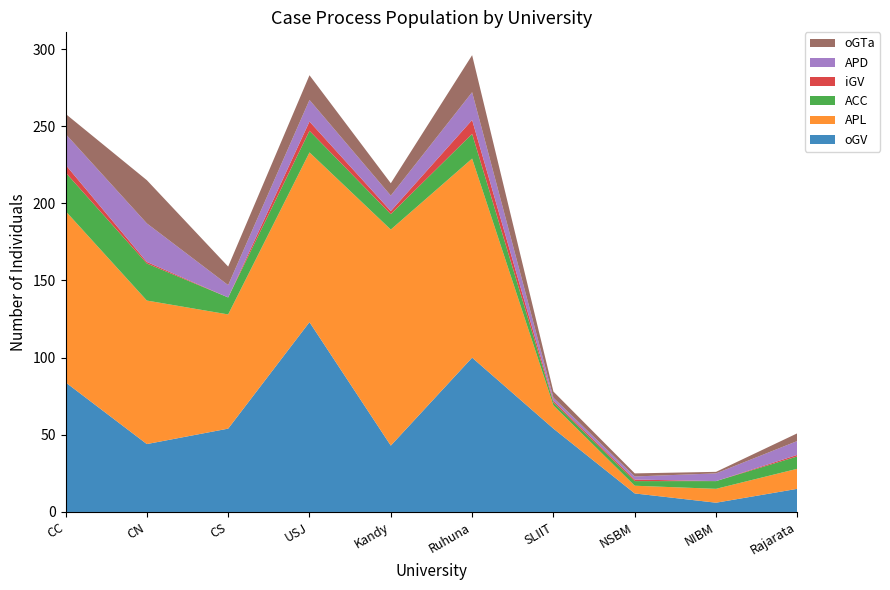

Reading left to right, transcribe all the data shown in this chart.

oGV: CC=84	CN=44	CS=54	USJ=123	Kandy=43	Ruhuna=100	SLIIT=54	NSBM=12	NIBM=6	Rajarata=15
APL: CC=111	CN=93	CS=74	USJ=110	Kandy=140	Ruhuna=129	SLIIT=15	NSBM=5	NIBM=9	Rajarata=13
ACC: CC=25	CN=24	CS=11	USJ=14	Kandy=10	Ruhuna=16	SLIIT=2	NSBM=3	NIBM=5	Rajarata=8
iGV: CC=5	CN=1	CS=0	USJ=6	Kandy=2	Ruhuna=9	SLIIT=1	NSBM=1	NIBM=0	Rajarata=1
APD: CC=20	CN=25	CS=8	USJ=14	Kandy=10	Ruhuna=18	SLIIT=2	NSBM=2	NIBM=5	Rajarata=9
oGTa: CC=13	CN=28	CS=12	USJ=16	Kandy=8	Ruhuna=24	SLIIT=4	NSBM=2	NIBM=1	Rajarata=5